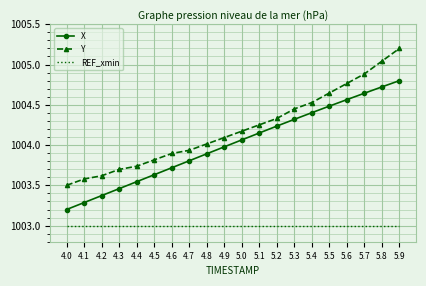

What are all the series names shown in the legend?

X, Y, REF_xmin